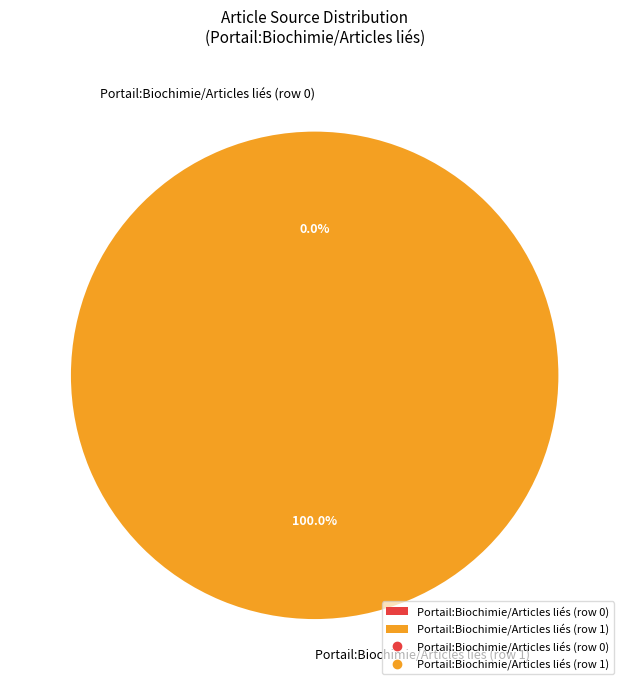

To the nearest percent, what portion does Portail:Biochimie/Articles liés (row 1) represent?

100%